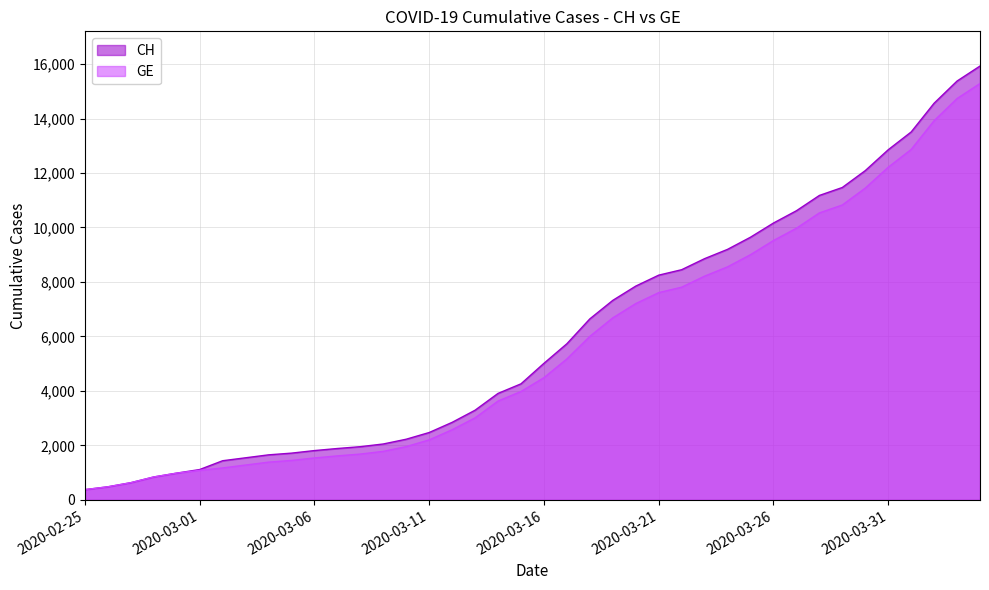

What is the total value across all series at 2020-03-15?

8237